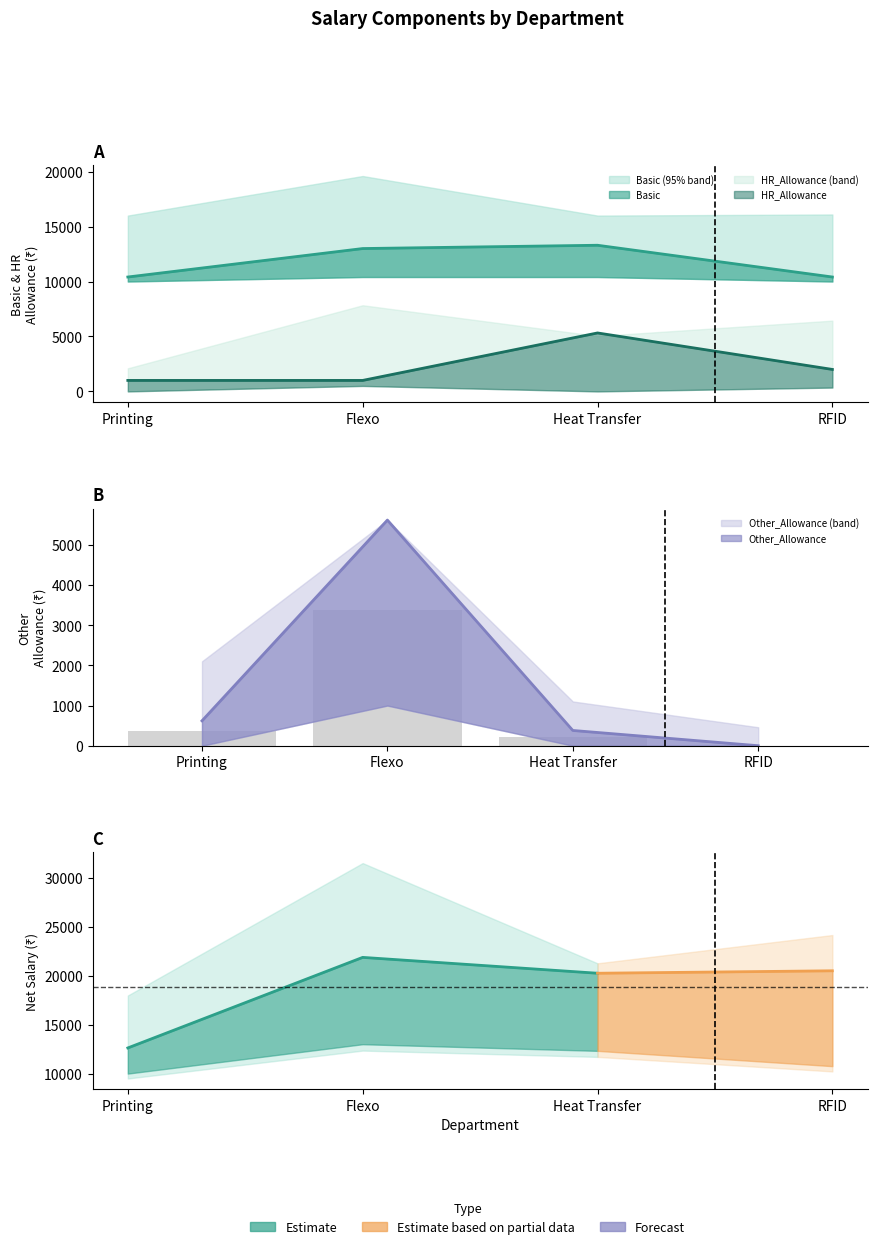

What is the difference between the maximum and minimum values in the Other_Allowance series?

5620